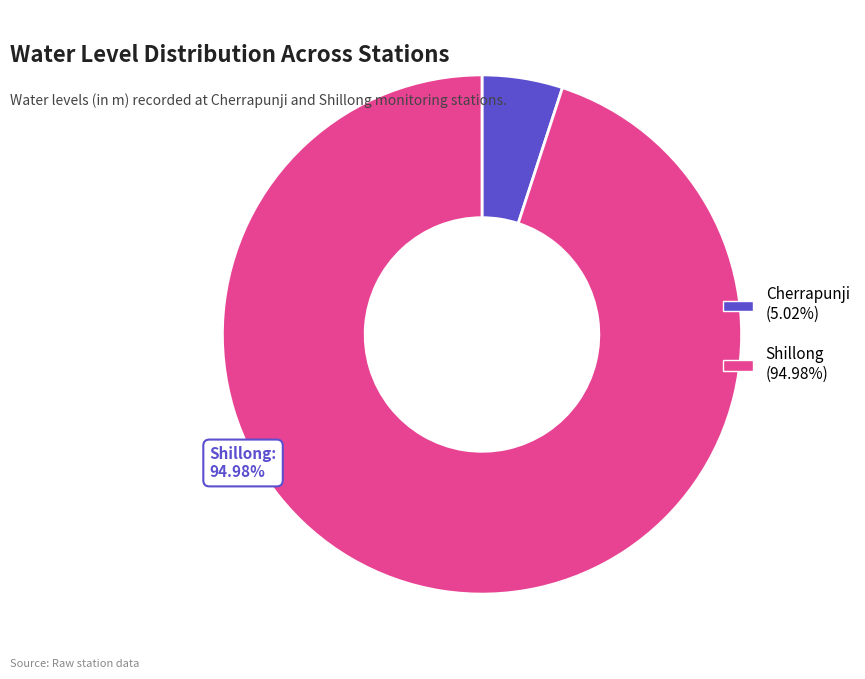

Rank the categories by value from lowest to highest.

Cherrapunji, Shillong